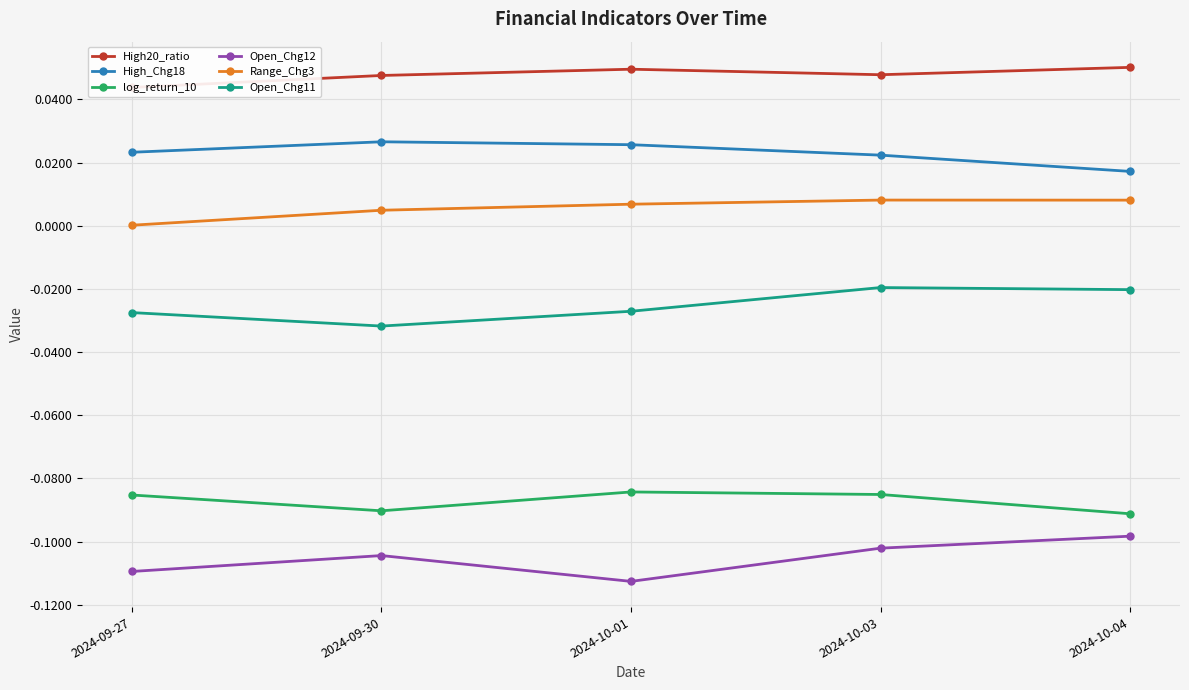

How many interior local peaks does the Range_Chg3 series have?

1